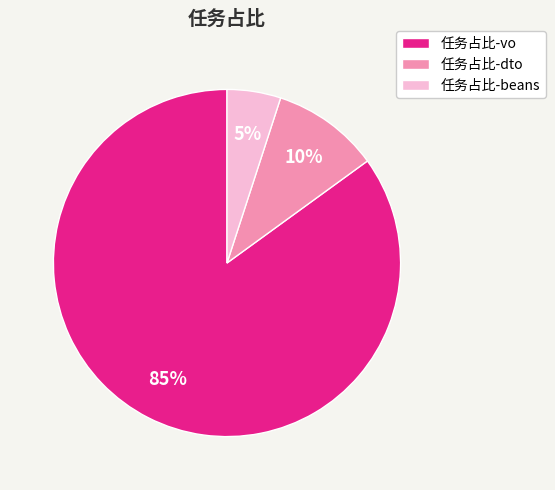

How many segments does this pie chart have?

3